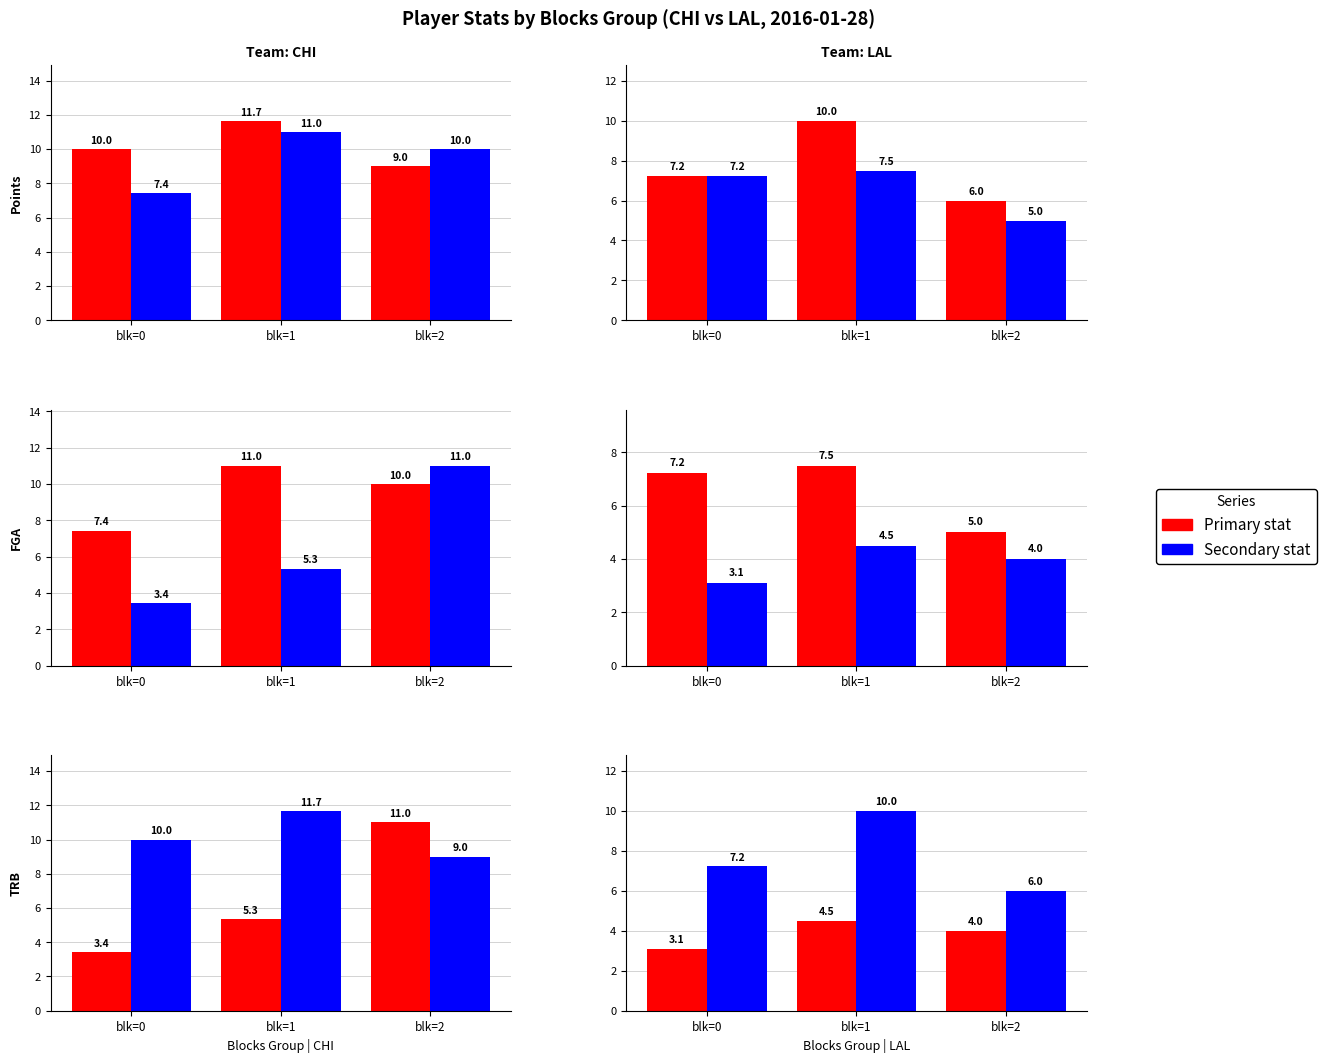

At which label is CHI fga closest to 9?

blk=2